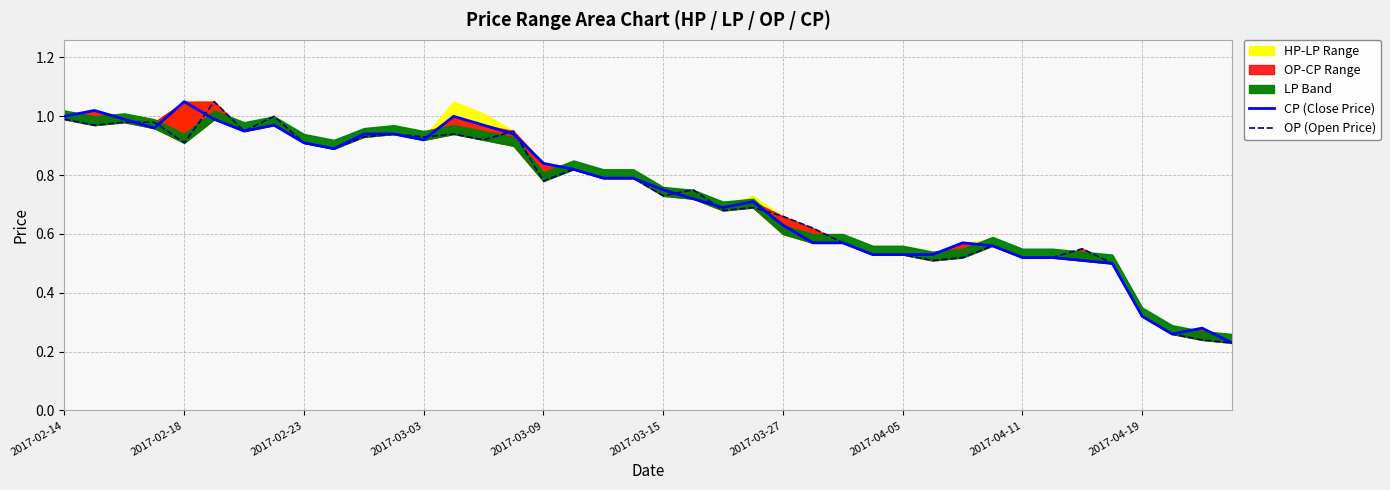

What is the smallest value displayed?

0.2